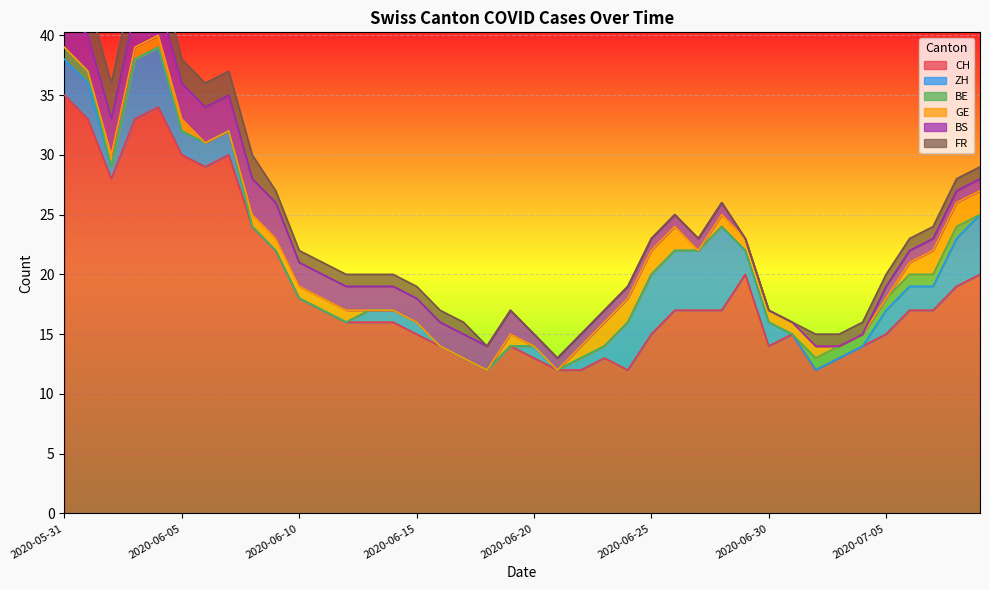

How many lines are shown in the chart?

6